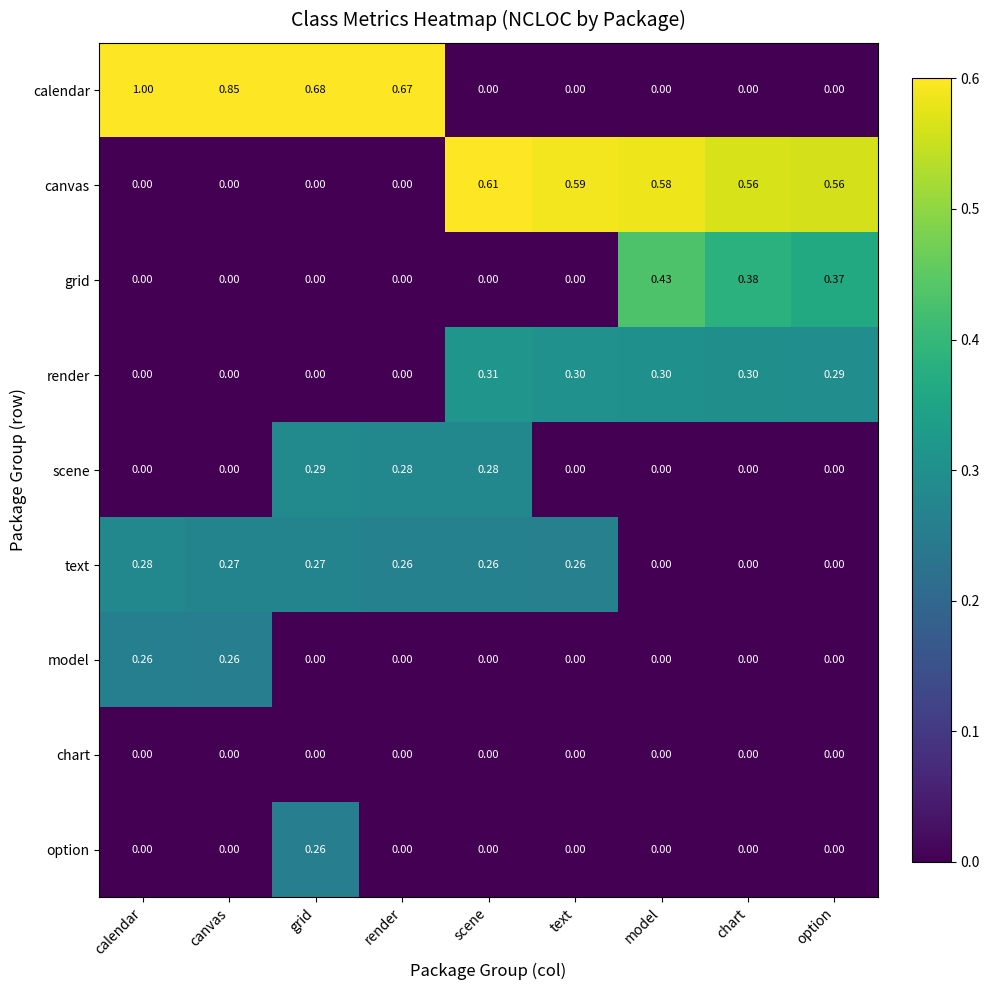

Which series has the largest total across all categories?

calendar